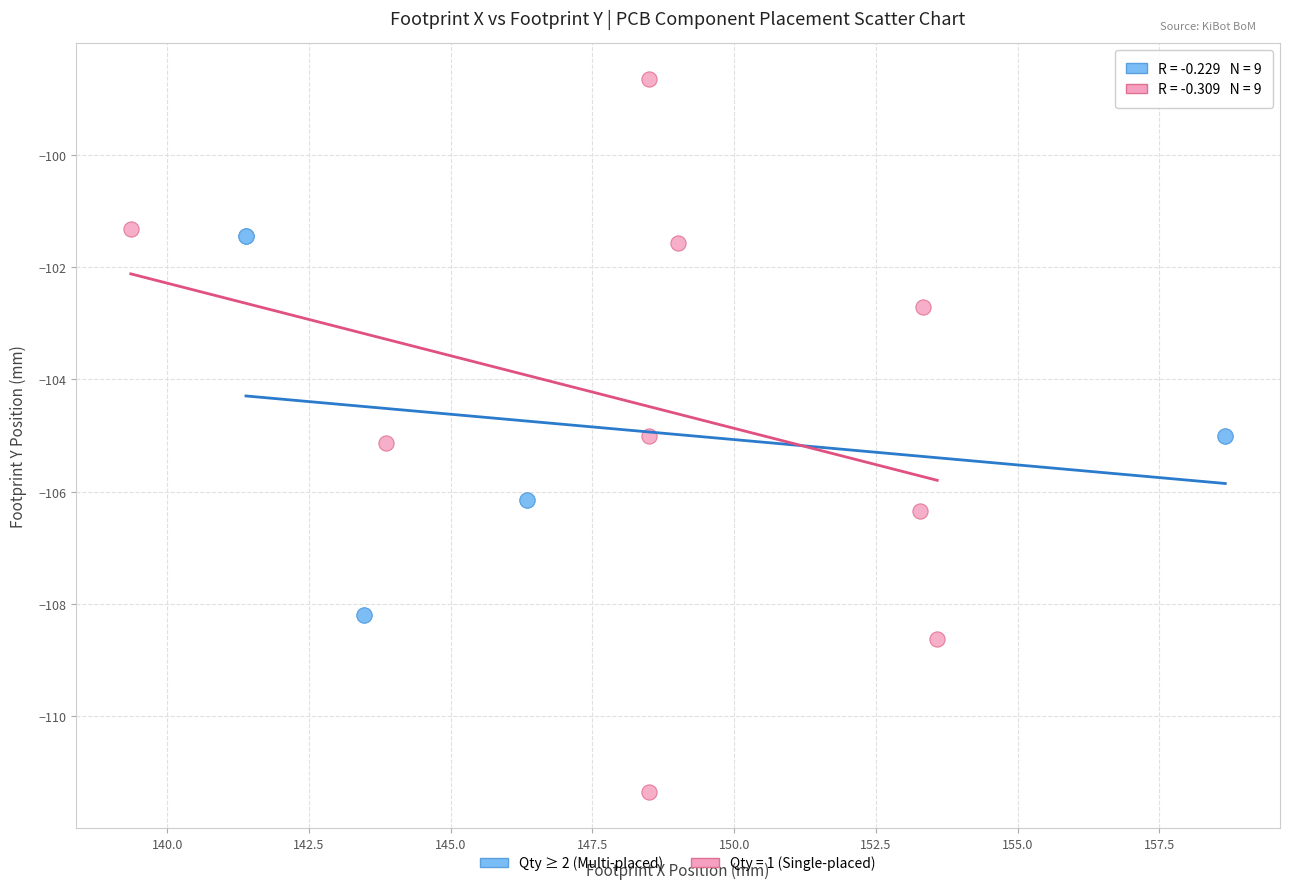

Which series reaches the minimum Y coordinate?

Qty = 1 (Single-placed)